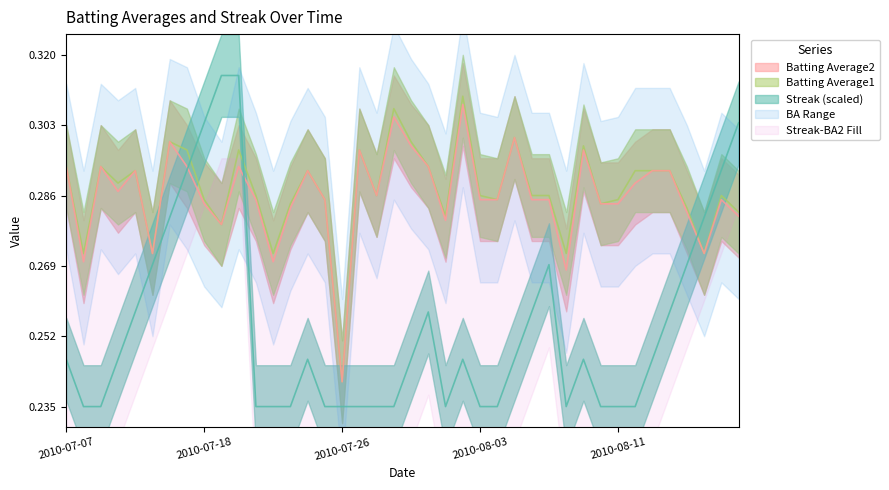

What is the sum of all Streak values?

10.2